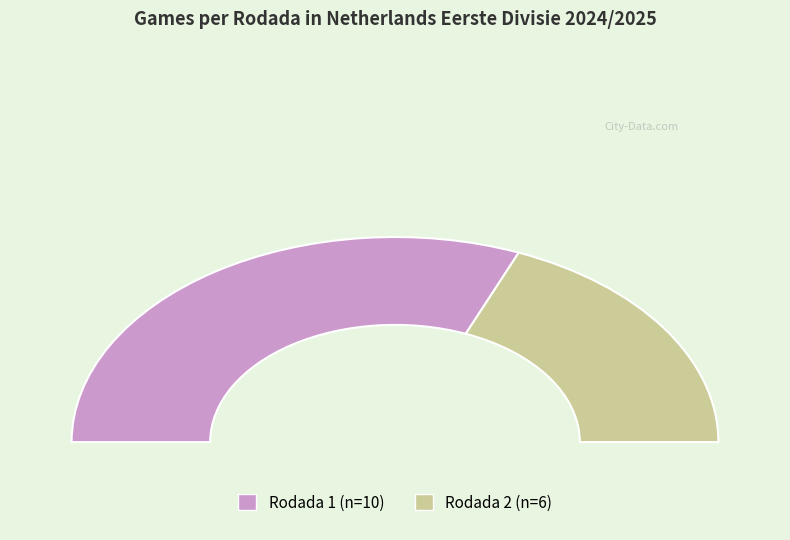

To the nearest percent, what is the difference between the Rodada 1 and Rodada 2 slice percentages?

25%